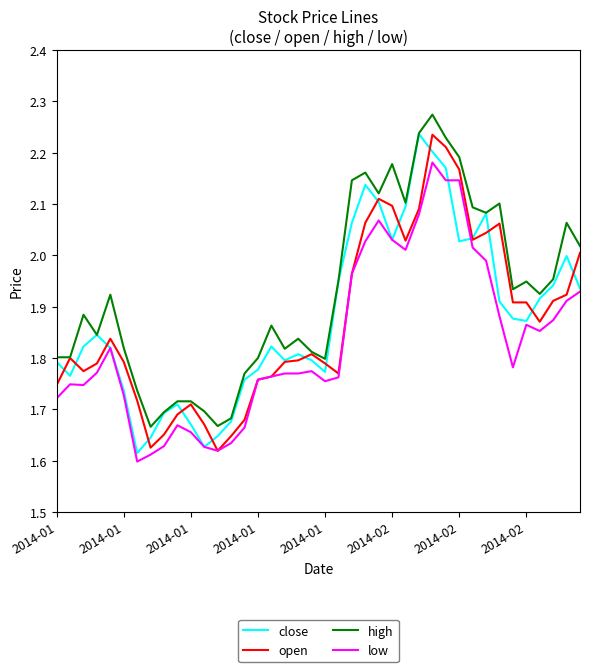

What is the difference between the maximum and second lowest values in the high series?

0.6